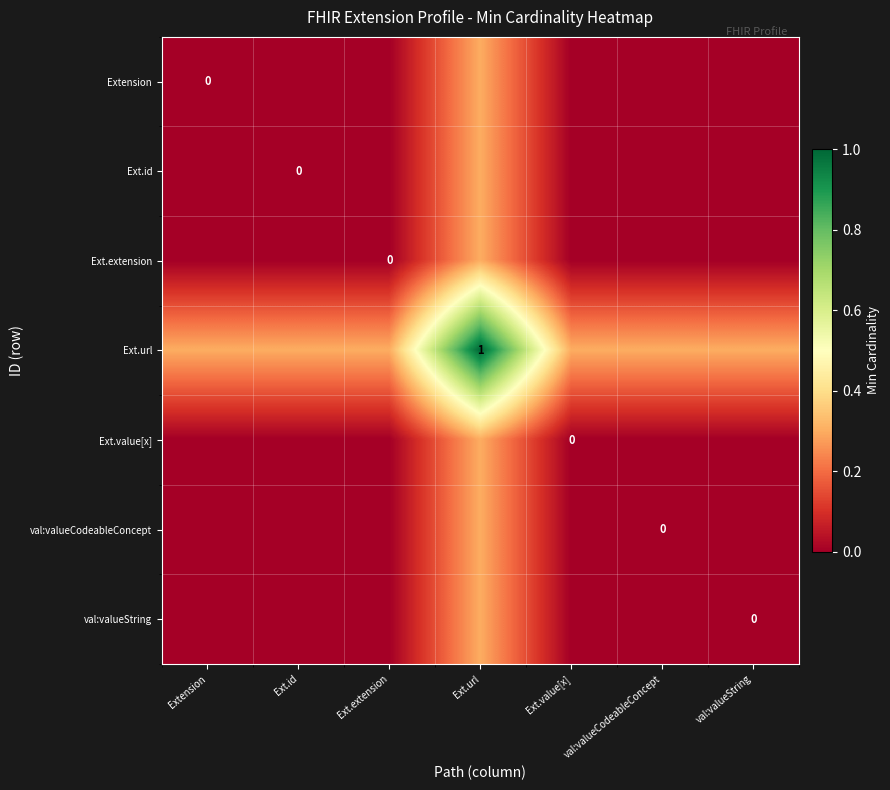

How many Ext.url values are between 0 and 1?

7